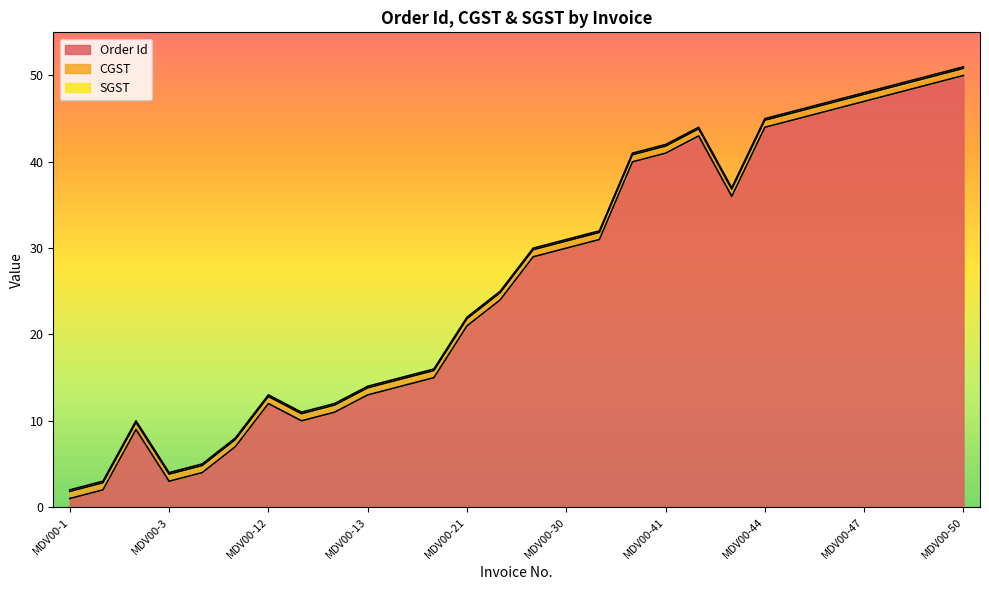

Count the number of data series in this chart.

3